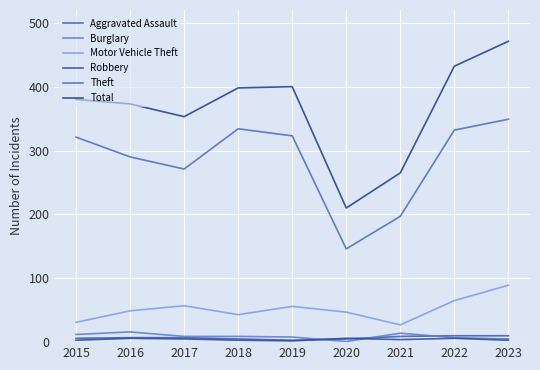

What is the difference between the Total values at 2015 and 2017?

27